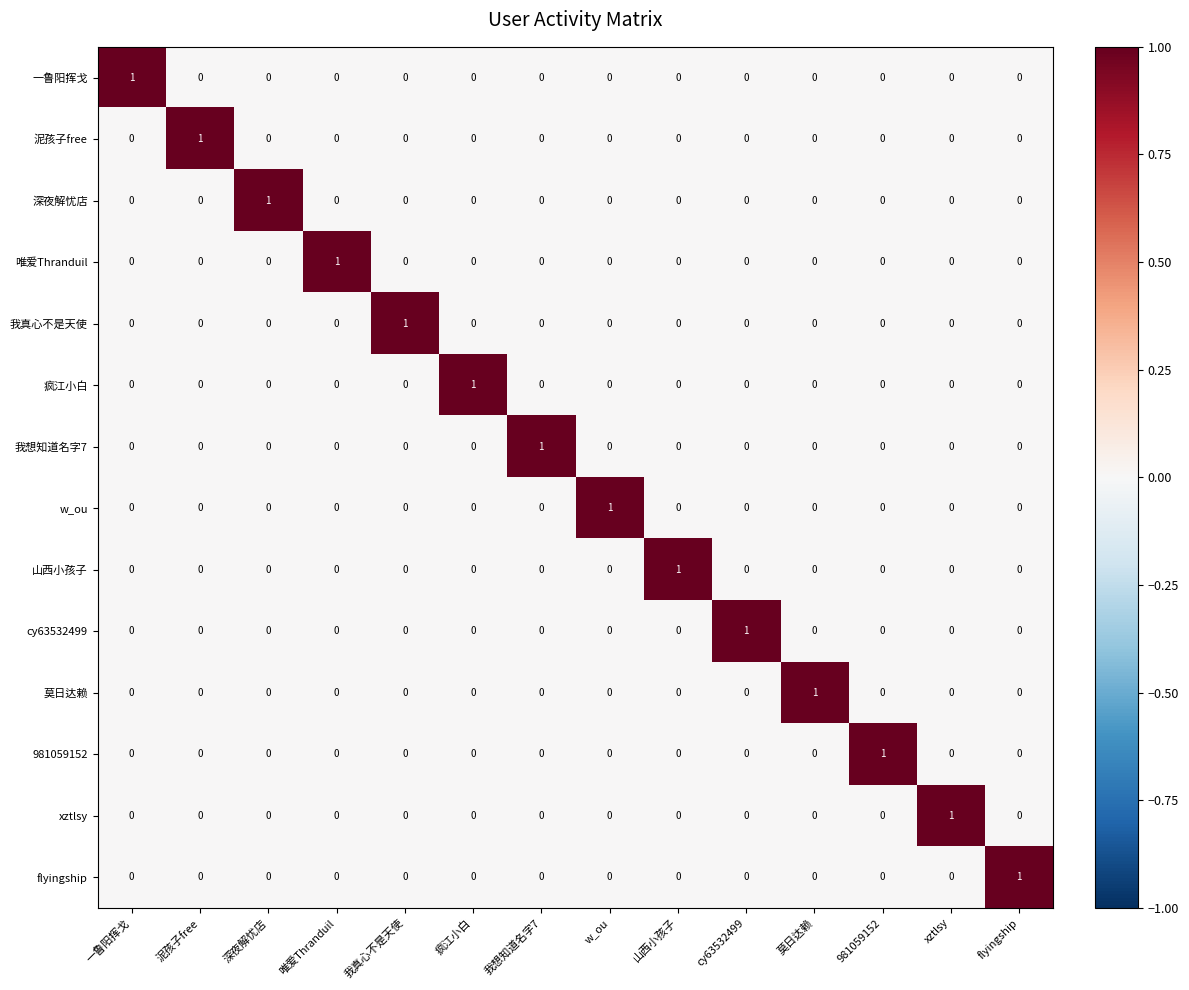

At how many categories does at least one series exceed 0?

14